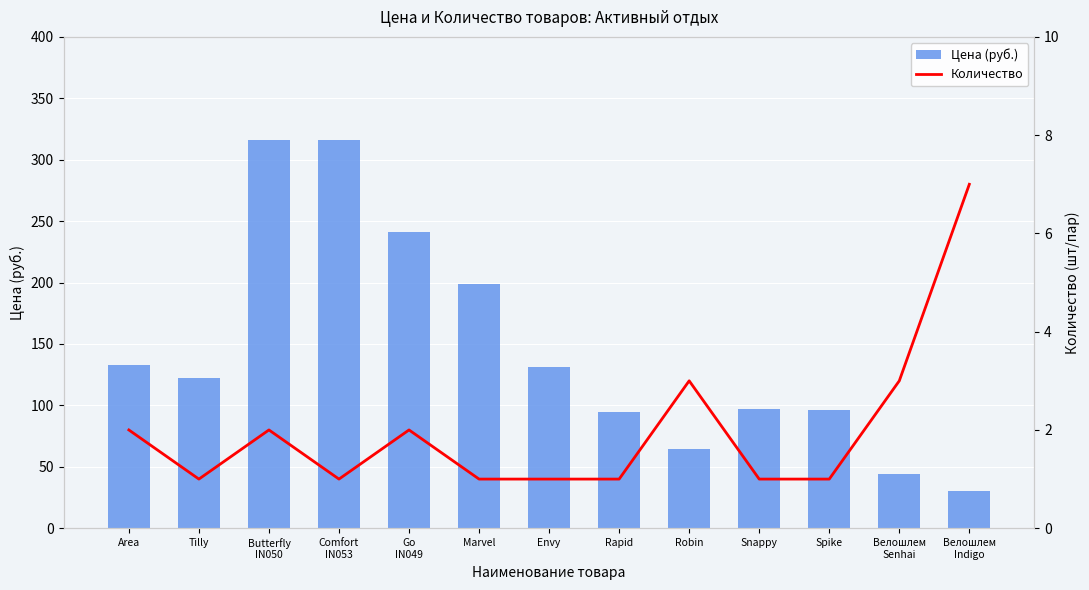

How many Количество values are between 1 and 2?

10